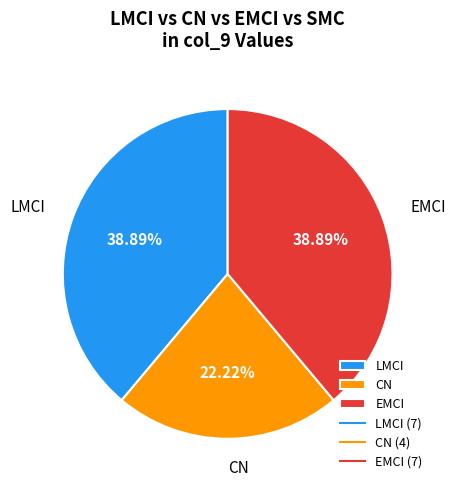

Combined, do EMCI and LMCI account for over 50%?

Yes